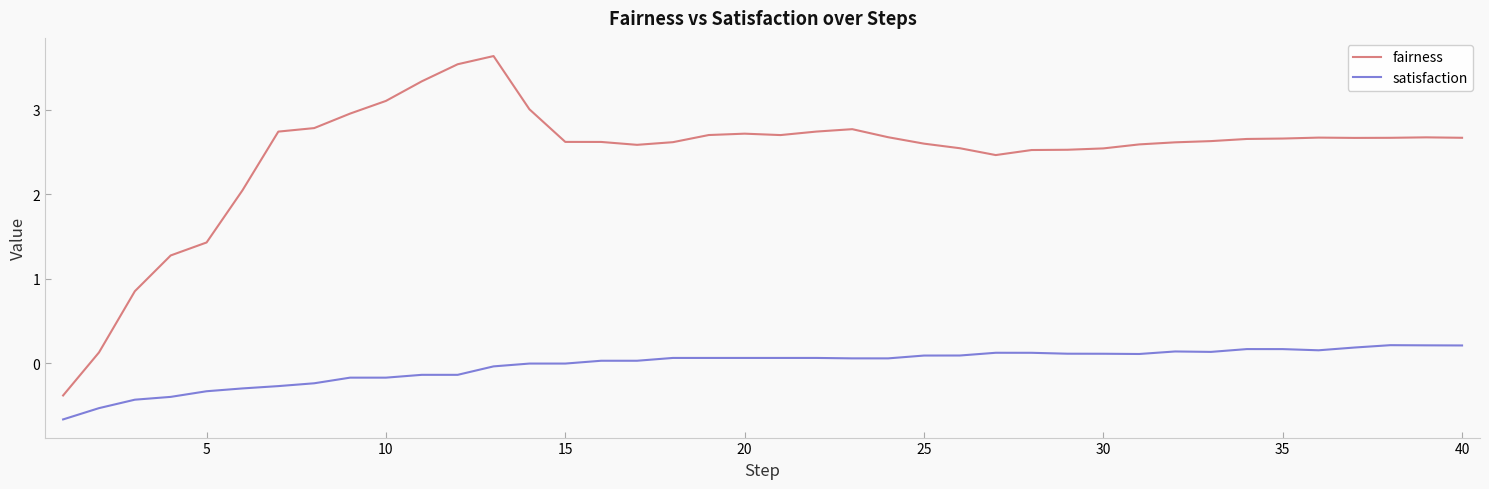

True or false: satisfaction has more than 1 interior local peaks.

True